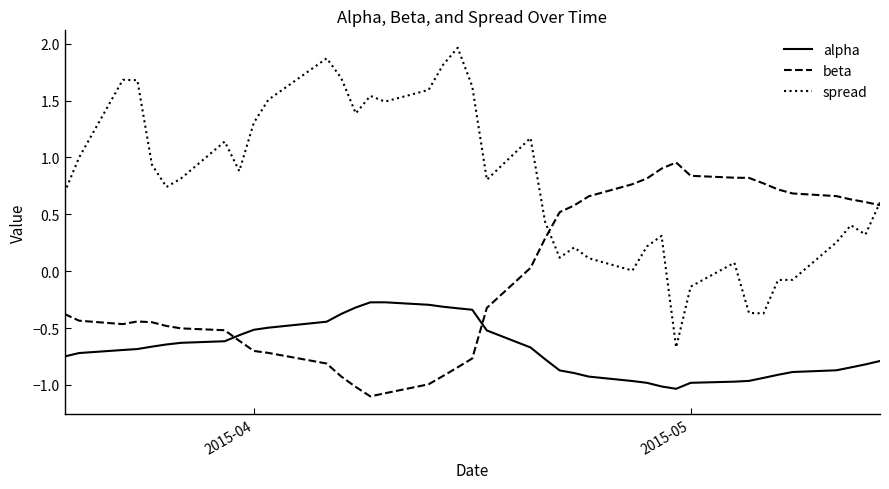

What is the minimum value shown in the chart?

-1.1